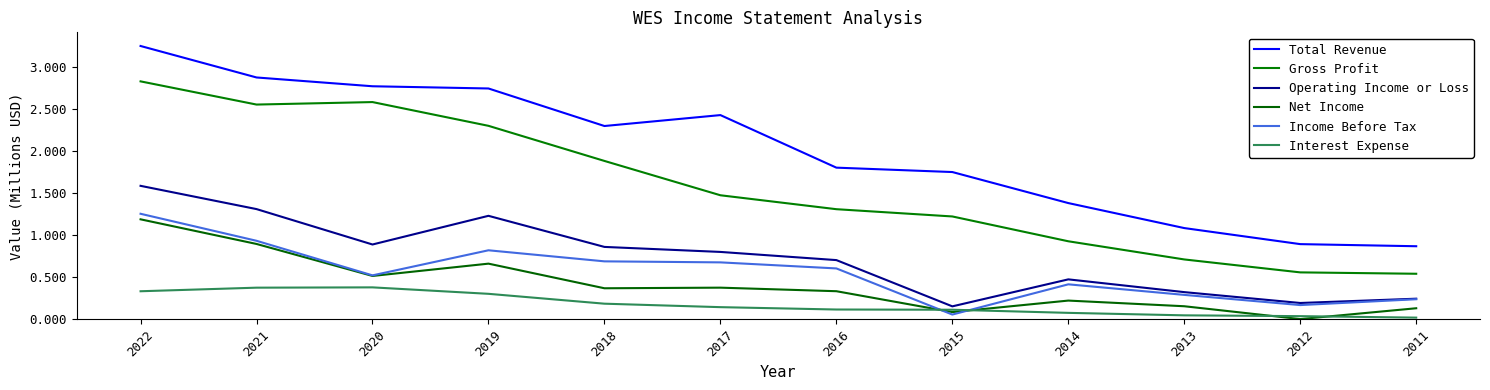

At which category is the sum across all series the highest?

2022